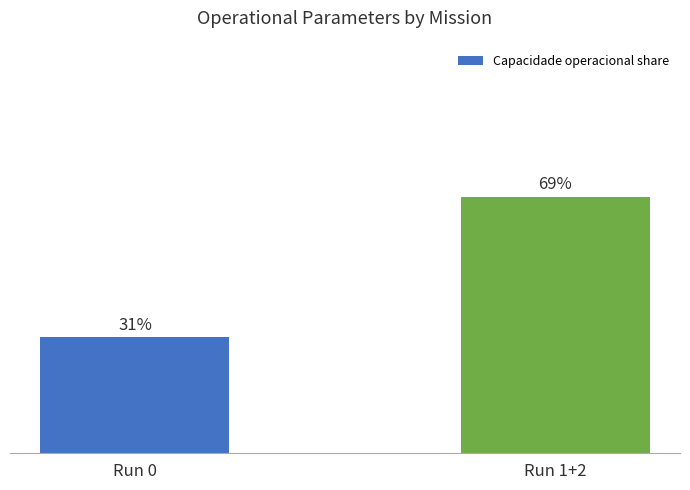

Which category has the highest value across all series?

Run 1+2